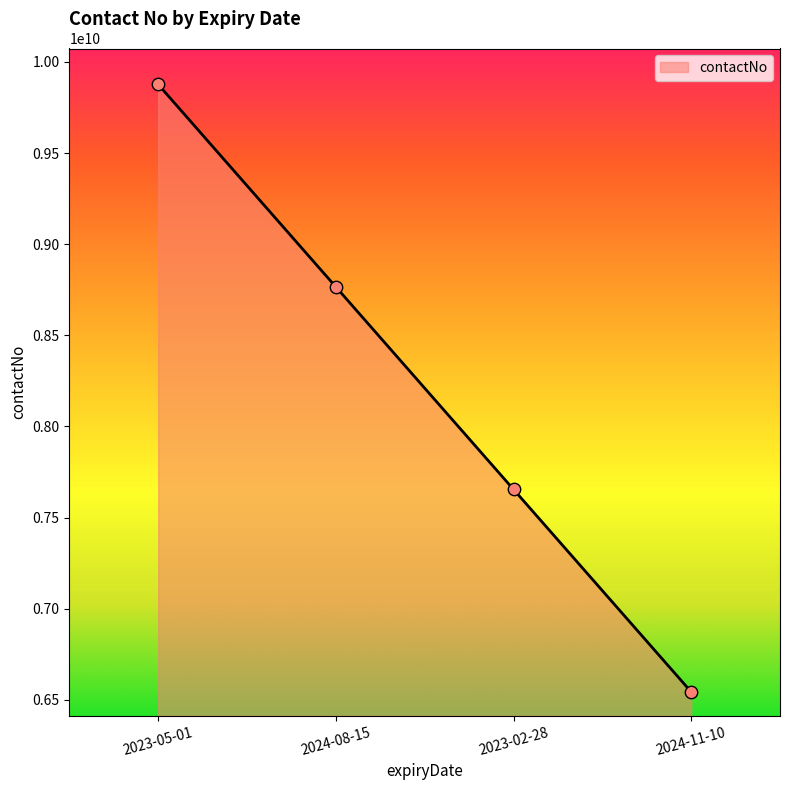

What is the change in value from 2024-08-15 to 2023-02-28?

-1111111011